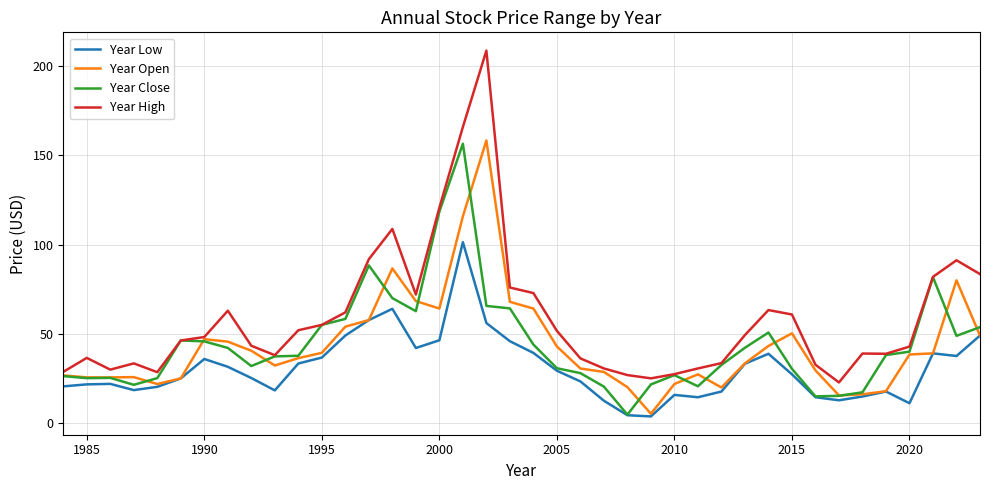

Which series has the largest total across all categories?

Year High